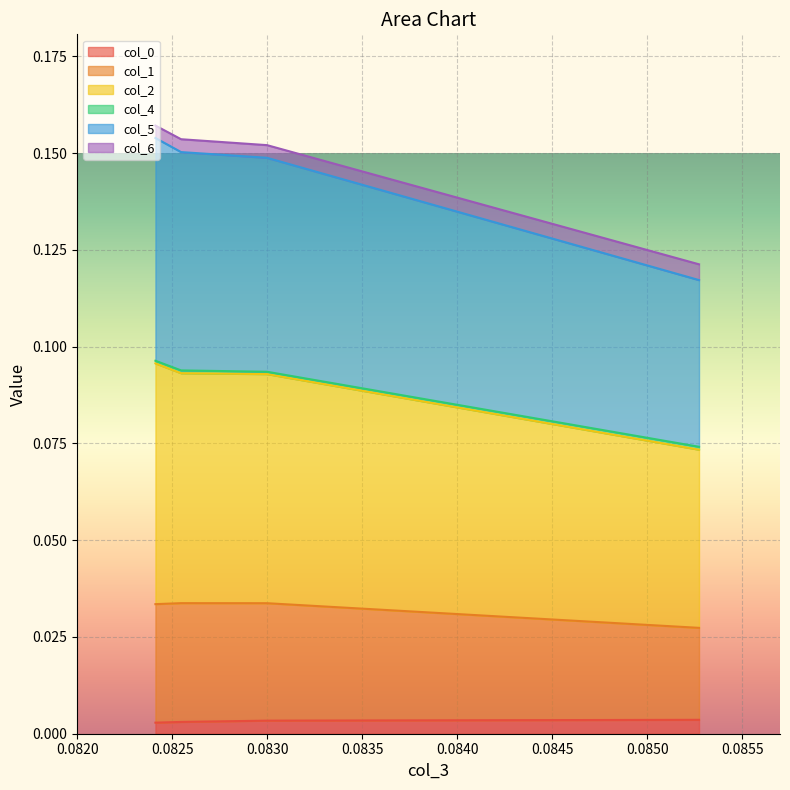

The value of col_5 at 0.08241062413297366 is 0.3. True or false?

False